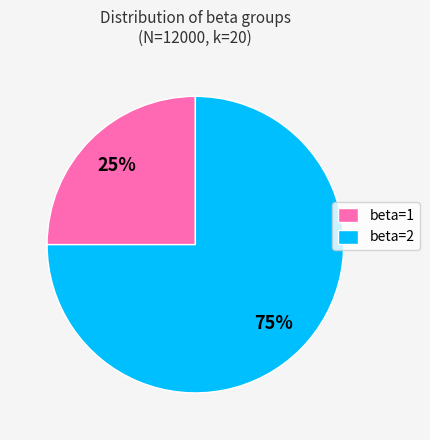

Rank the categories by value from lowest to highest.

beta=1, beta=2